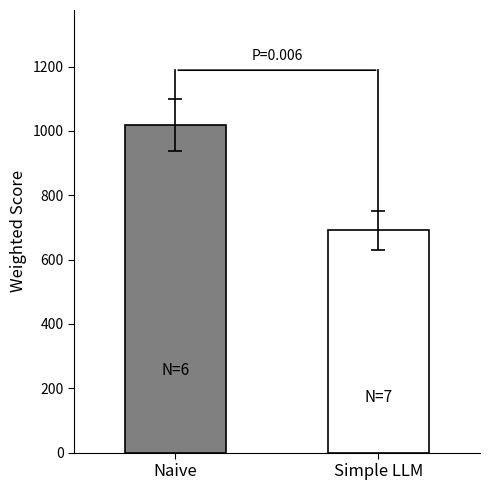

What is the minimum value shown in the chart?

690.6